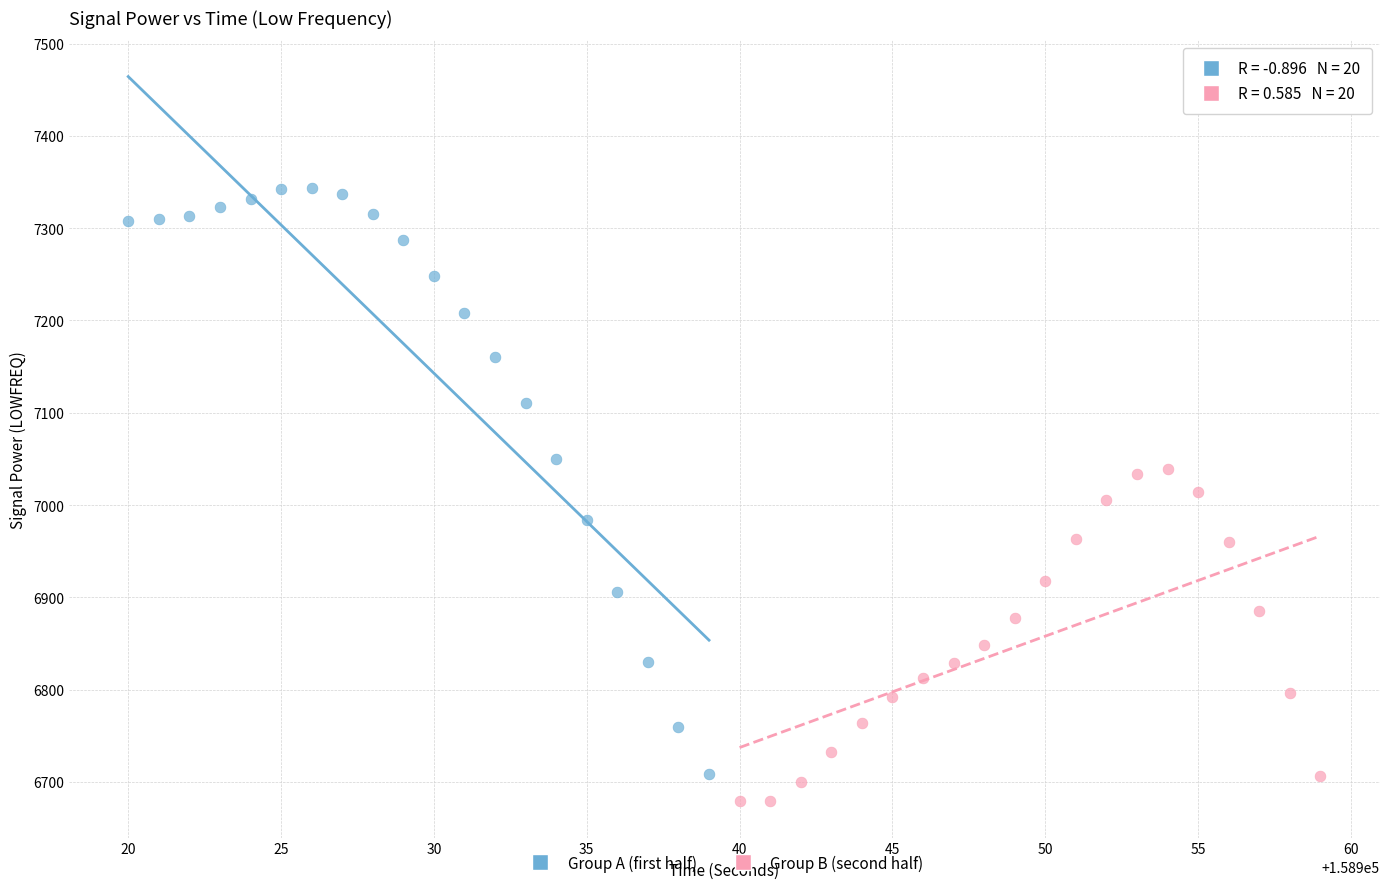

What are all the series names shown in the legend?

Group A (first half), Group B (second half)